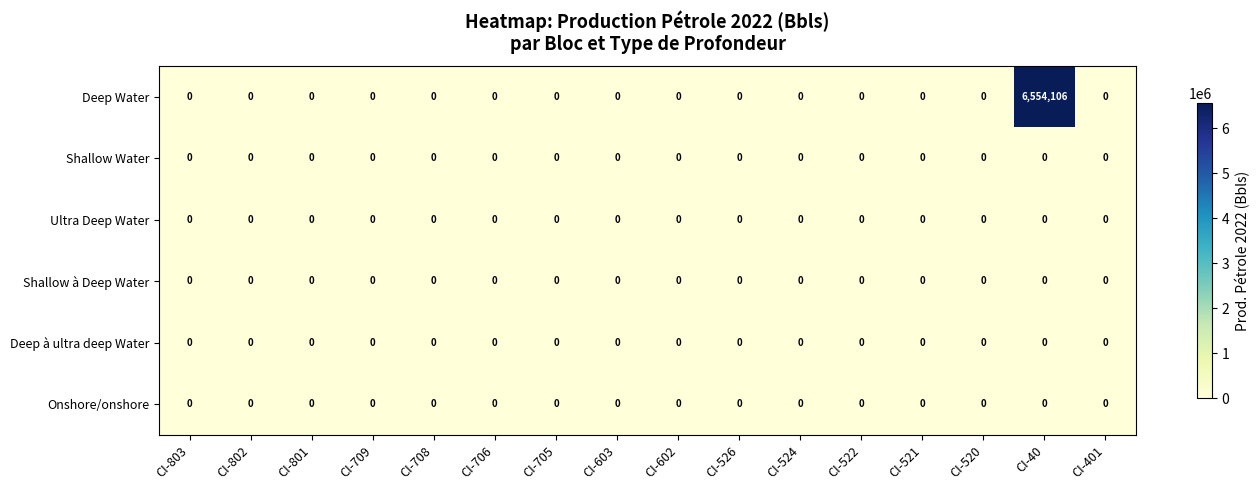

Which series has the largest range (max minus min)?

Deep Water